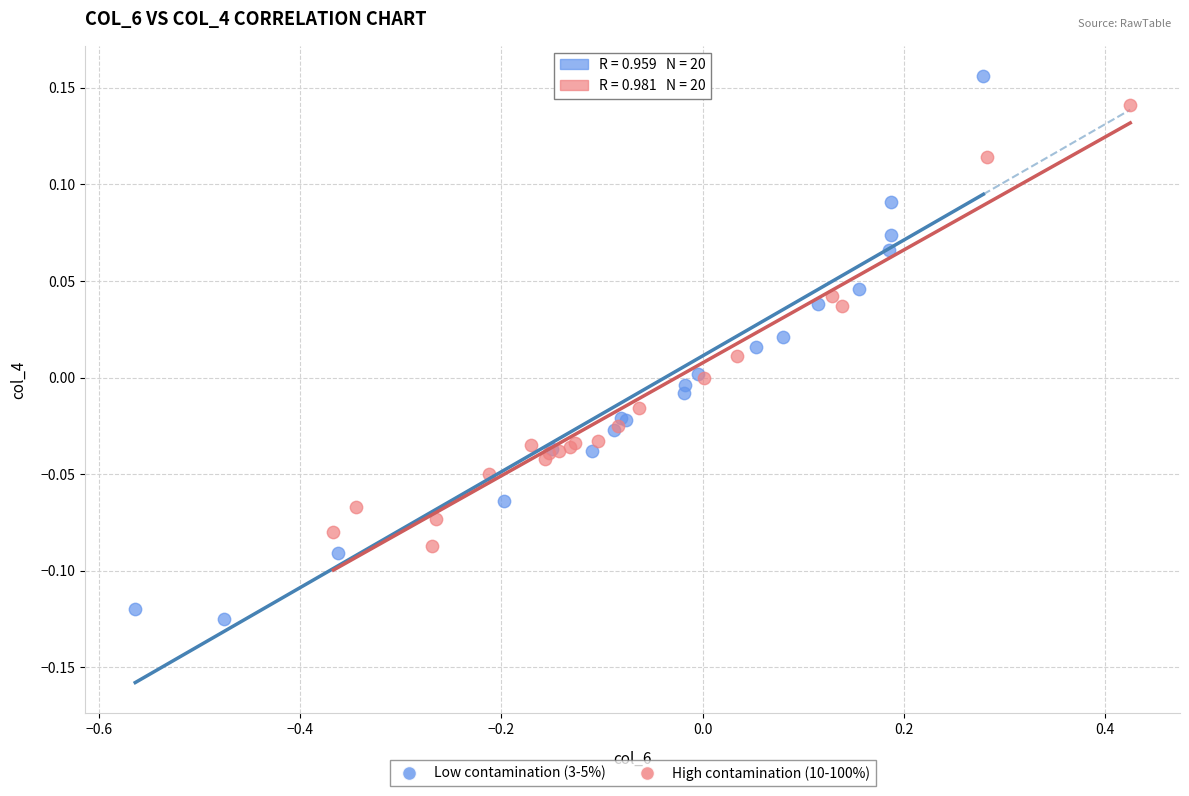

Which series contains the highest Y value?

Low contamination (3-5%)